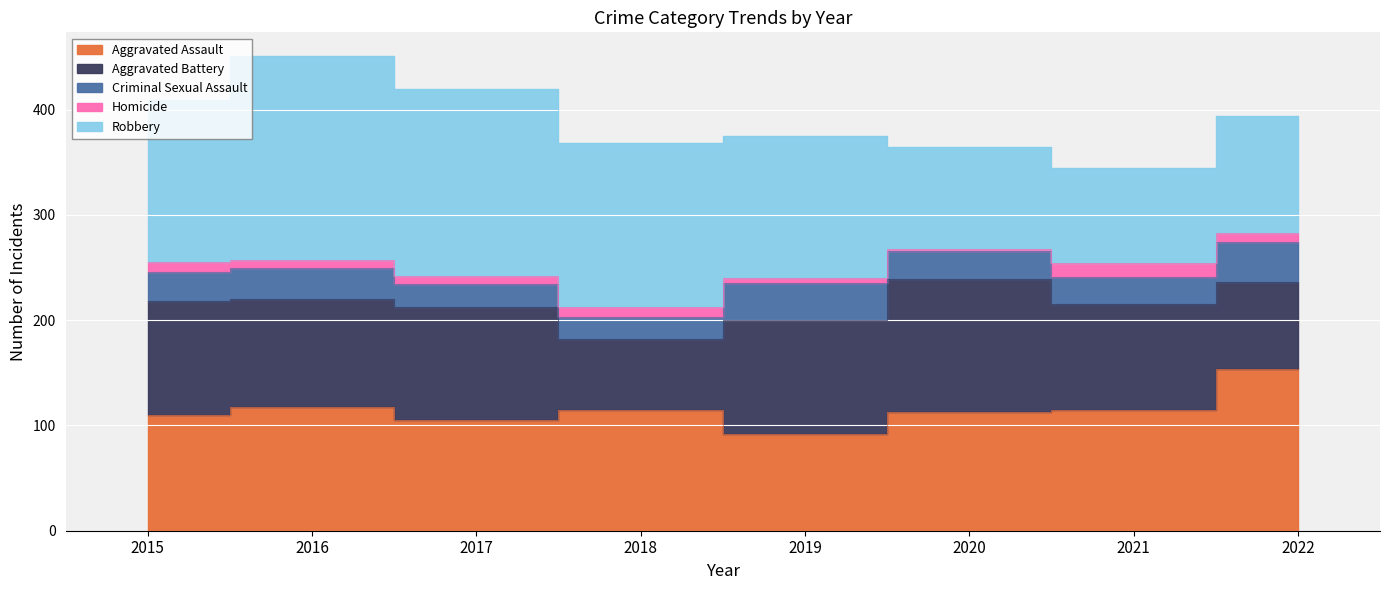

Where is Robbery nearest to the value 142?

2019